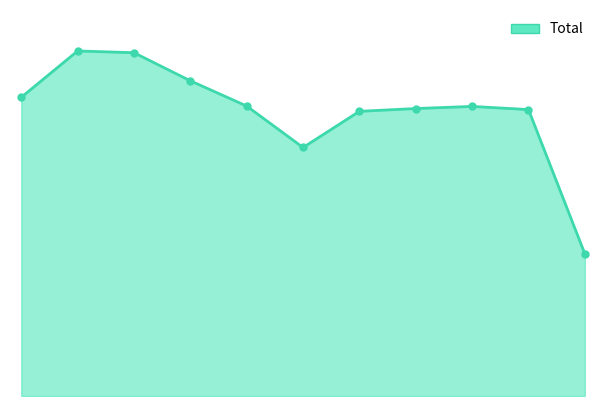

How many lines are shown in the chart?

1